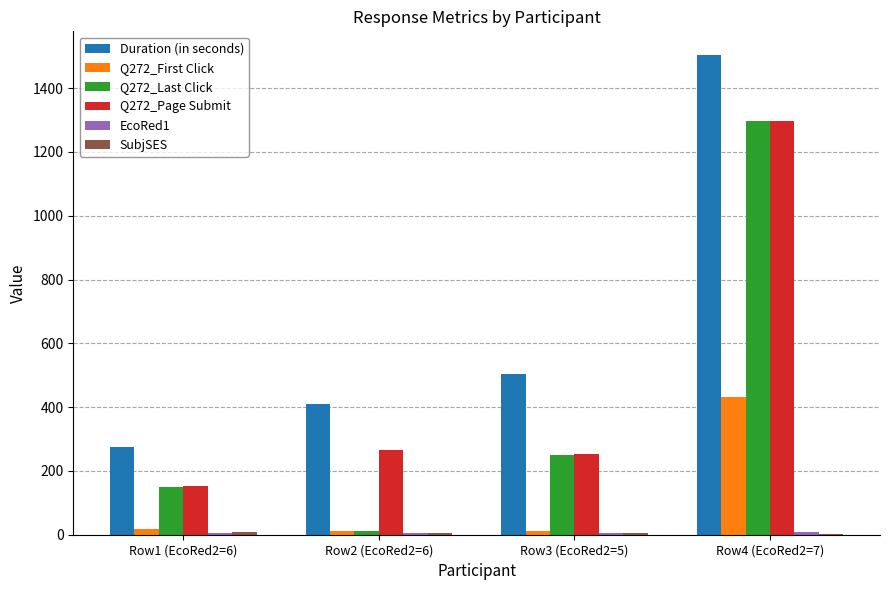

At which category is the sum across all series the highest?

Row4 (EcoRed2=7)